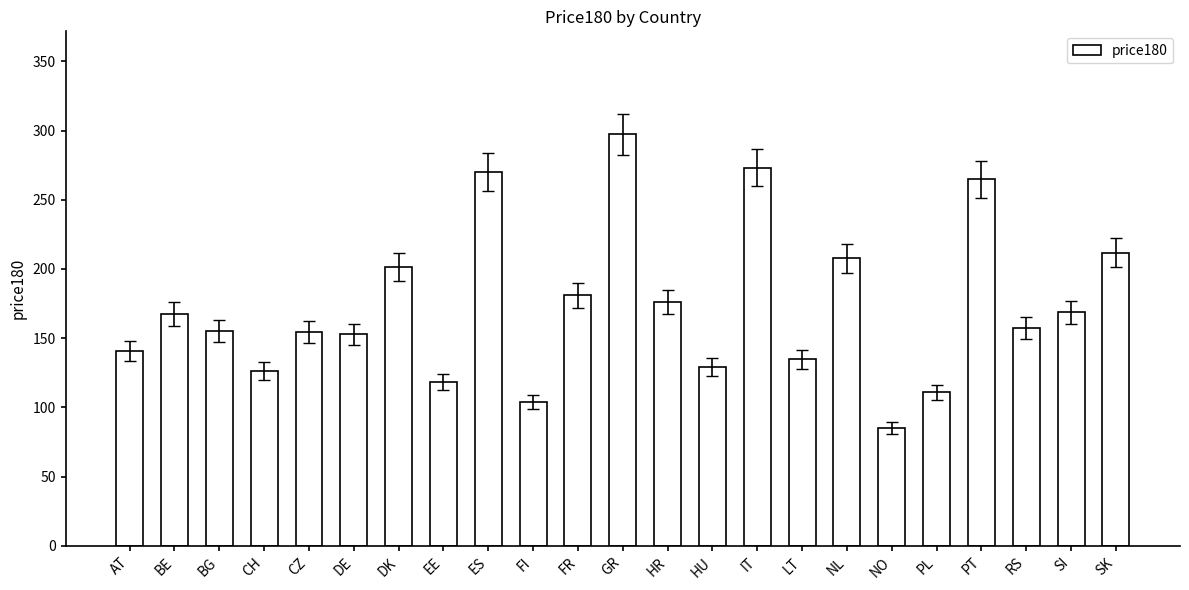

Which has a higher value, PT or BG?

PT